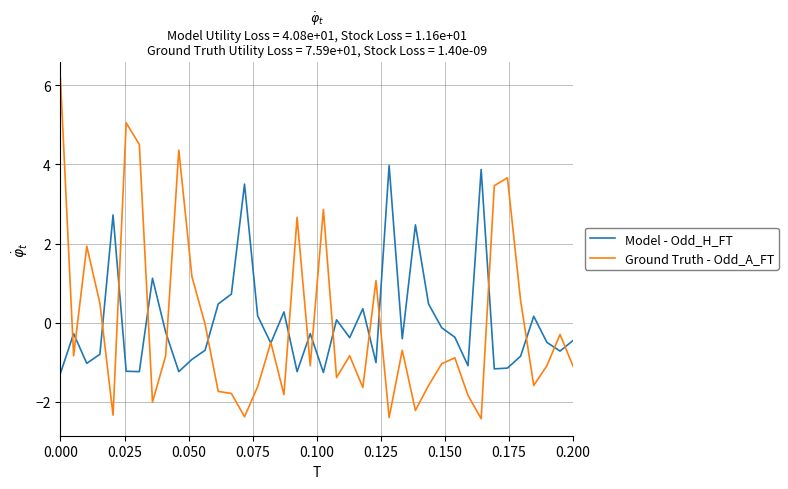

What is the greatest value displayed?

6.2